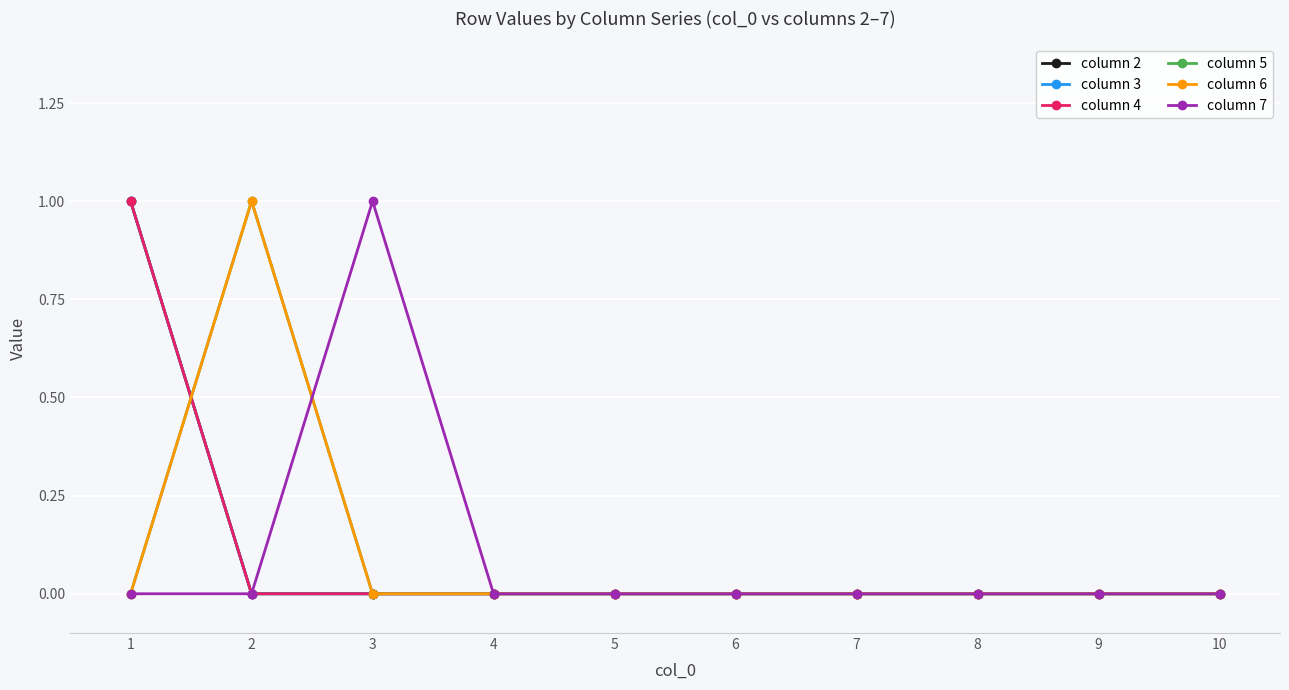

Does the chart have visible grid lines?

Yes